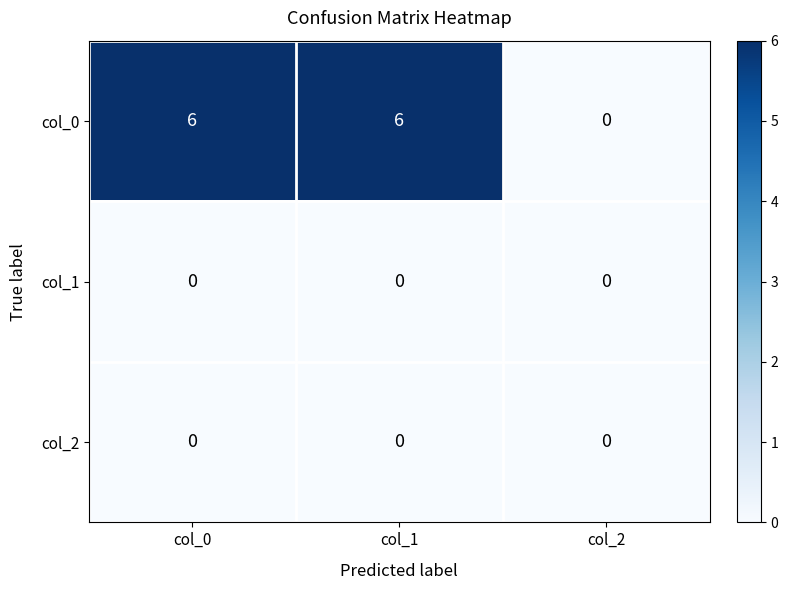

What is the average value of the col_0 series?

4